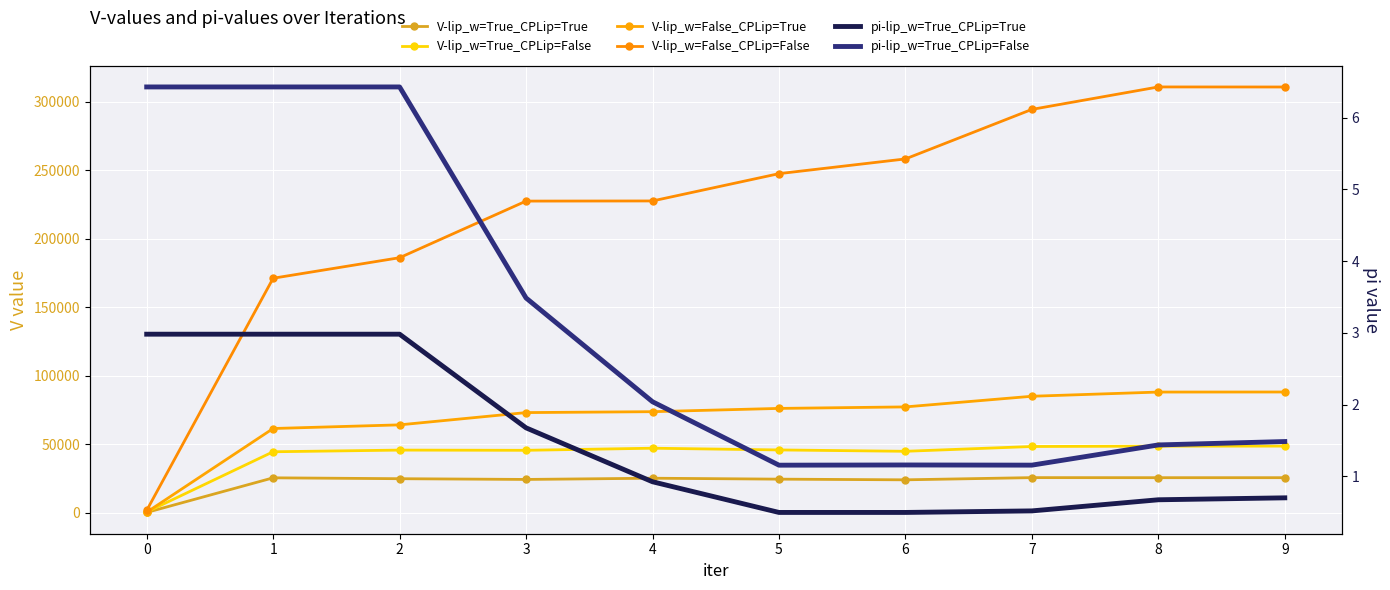

At which label does V-lip_w=False_CPLip=True reach its peak?

9